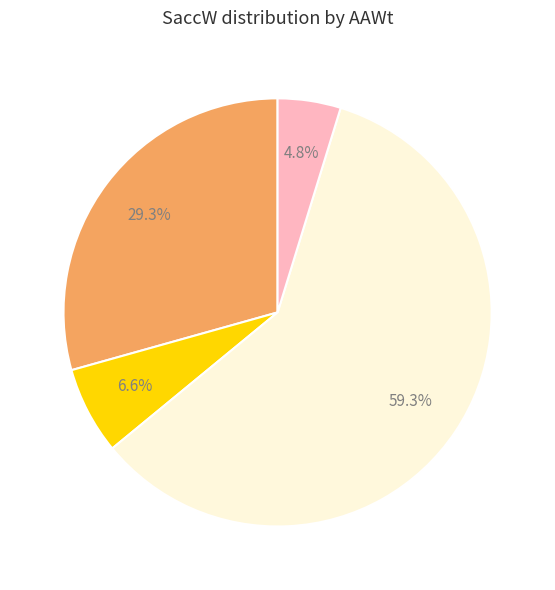

Is there a majority slice in this chart?

Yes